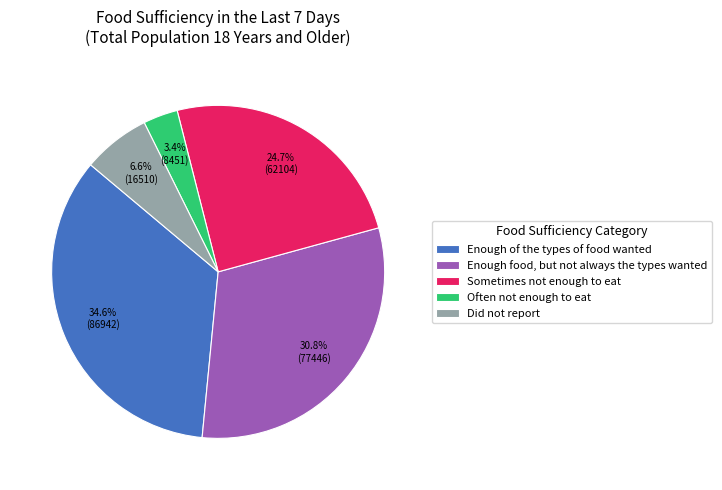

What percentage is the Enough food, but not always the types wanted slice, to the nearest percent?

31%